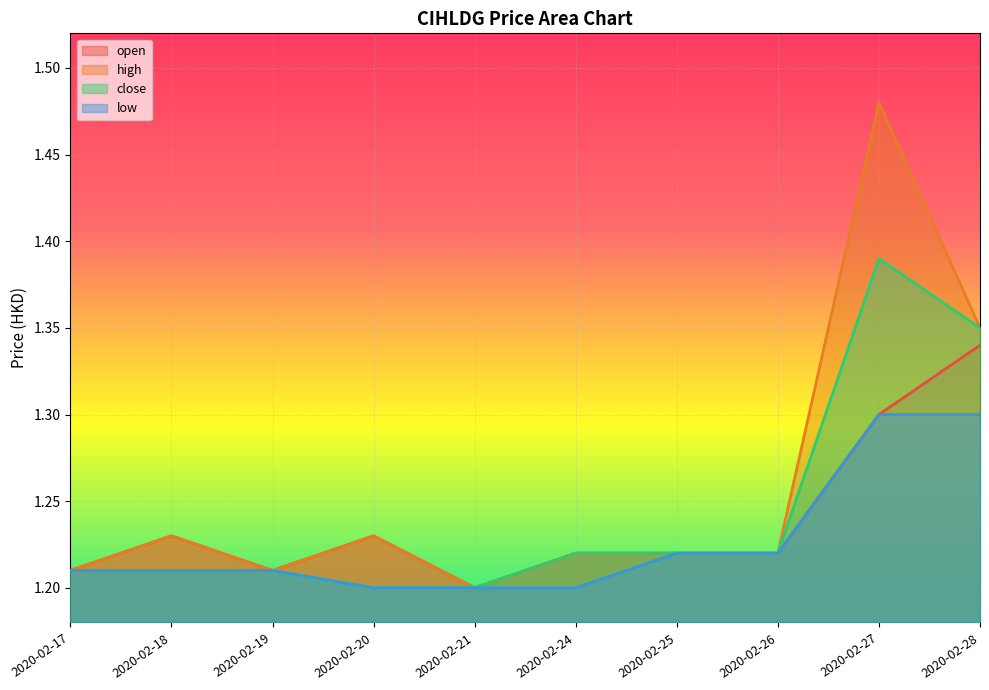

At which category is the sum across all series the highest?

2020-02-27